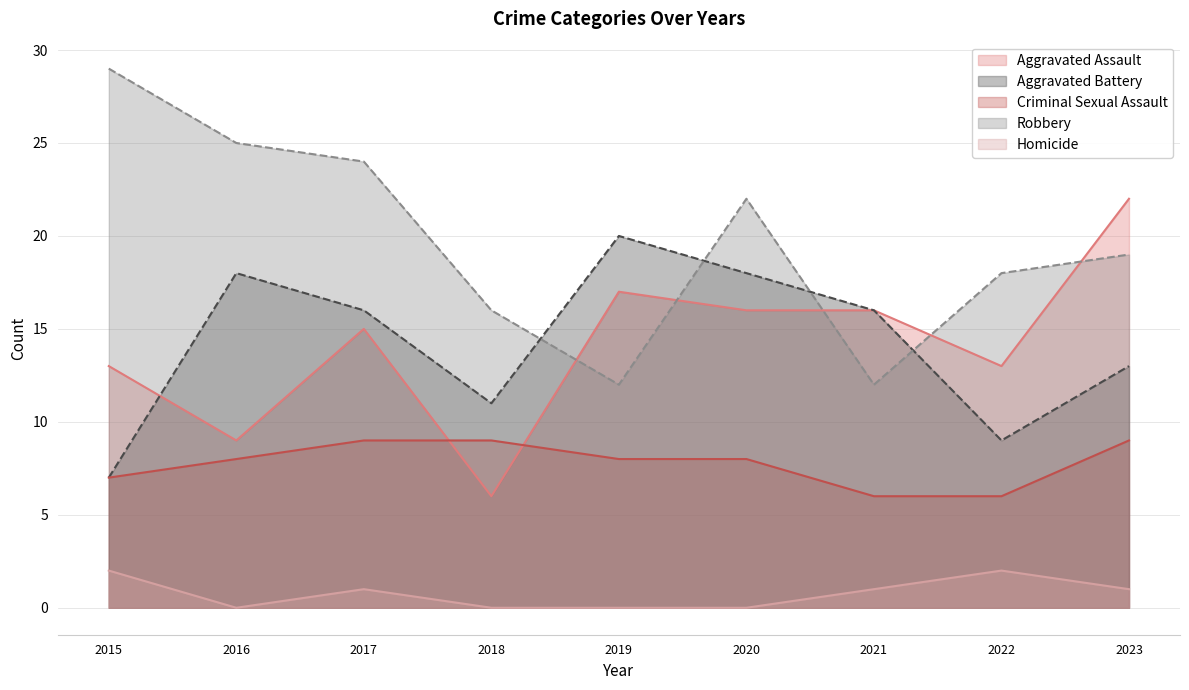

Reading left to right, transcribe all the data shown in this chart.

Aggravated Assault: 2015=13	2016=9	2017=15	2018=6	2019=17	2020=16	2021=16	2022=13	2023=22
Aggravated Battery: 2015=7	2016=18	2017=16	2018=11	2019=20	2020=18	2021=16	2022=9	2023=13
Criminal Sexual Assault: 2015=7	2016=8	2017=9	2018=9	2019=8	2020=8	2021=6	2022=6	2023=9
Robbery: 2015=29	2016=25	2017=24	2018=16	2019=12	2020=22	2021=12	2022=18	2023=19
Homicide: 2015=2	2016=0	2017=1	2018=0	2019=0	2020=0	2021=1	2022=2	2023=1